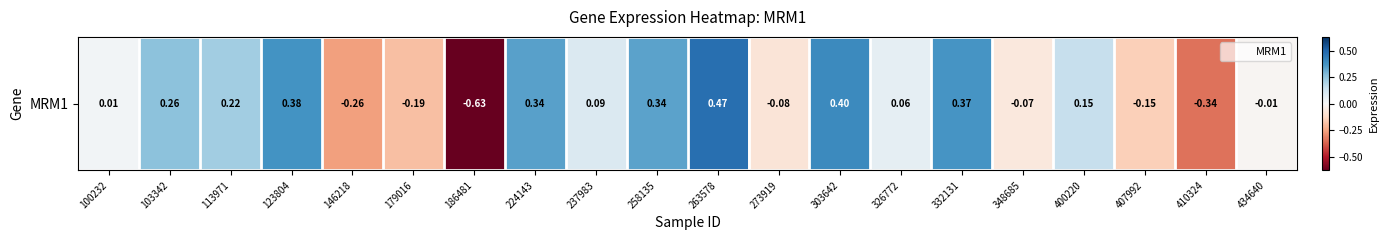

Reading left to right, list all the values displayed in this chart.

0.0	0.3	0.2	0.4	-0.3	-0.2	-0.6	0.3	0.1	0.3	0.5	-0.1	0.4	0.1	0.4	-0.1	0.1	-0.1	-0.3	-0.0